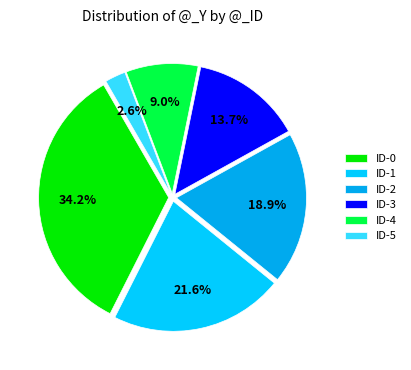

To the nearest percent, what is the difference between the largest and smallest slice percentages?

32%